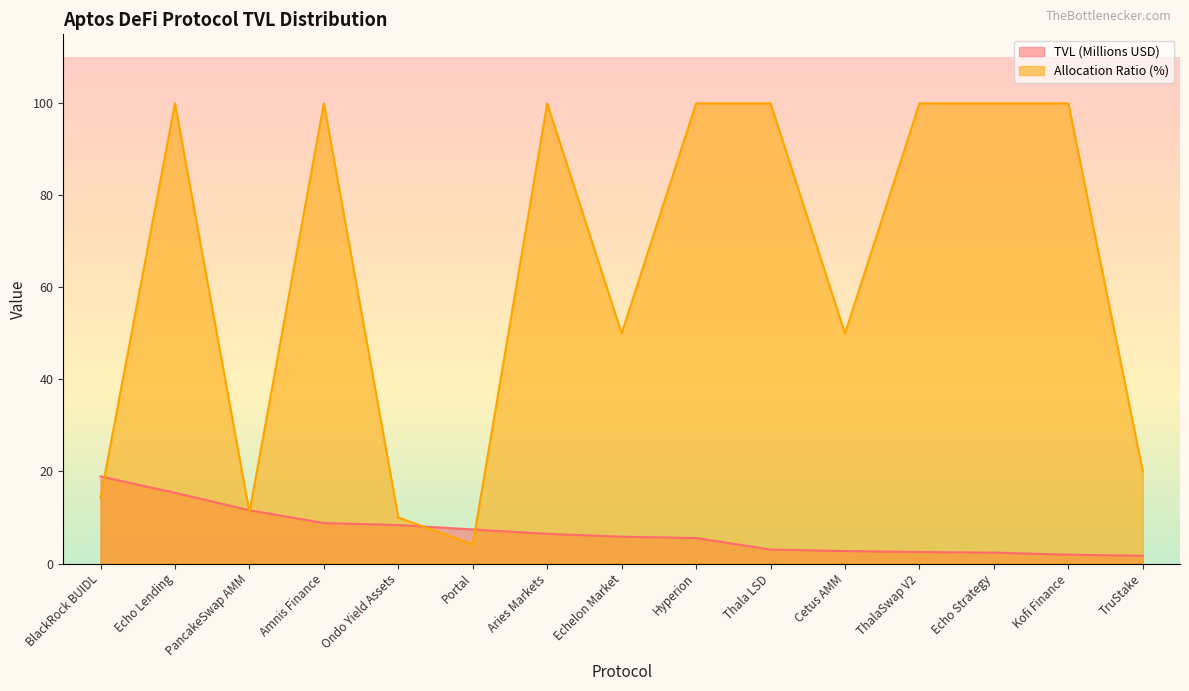

What is the total value across all series at BlackRock BUIDL?

33.2